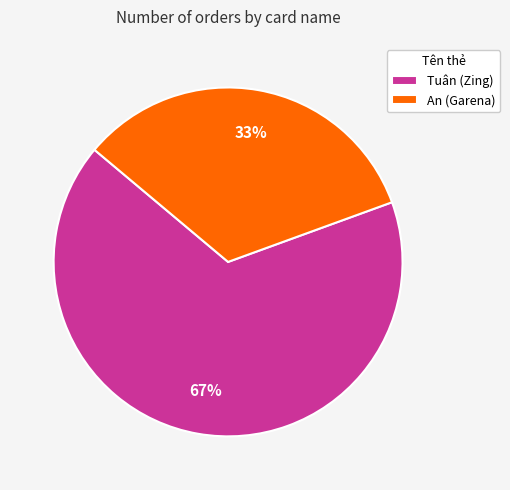

Is the sum of An (Garena) and Tuân (Zing) greater than half?

Yes